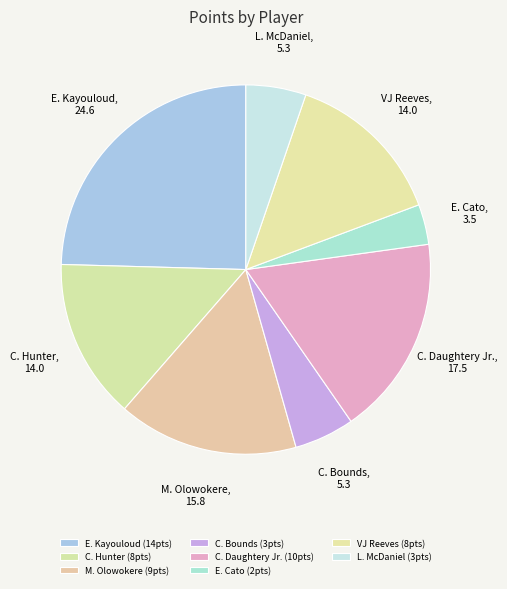

Approximately how many times larger is the value at C. Hunter compared to M. Olowokere?

0.9